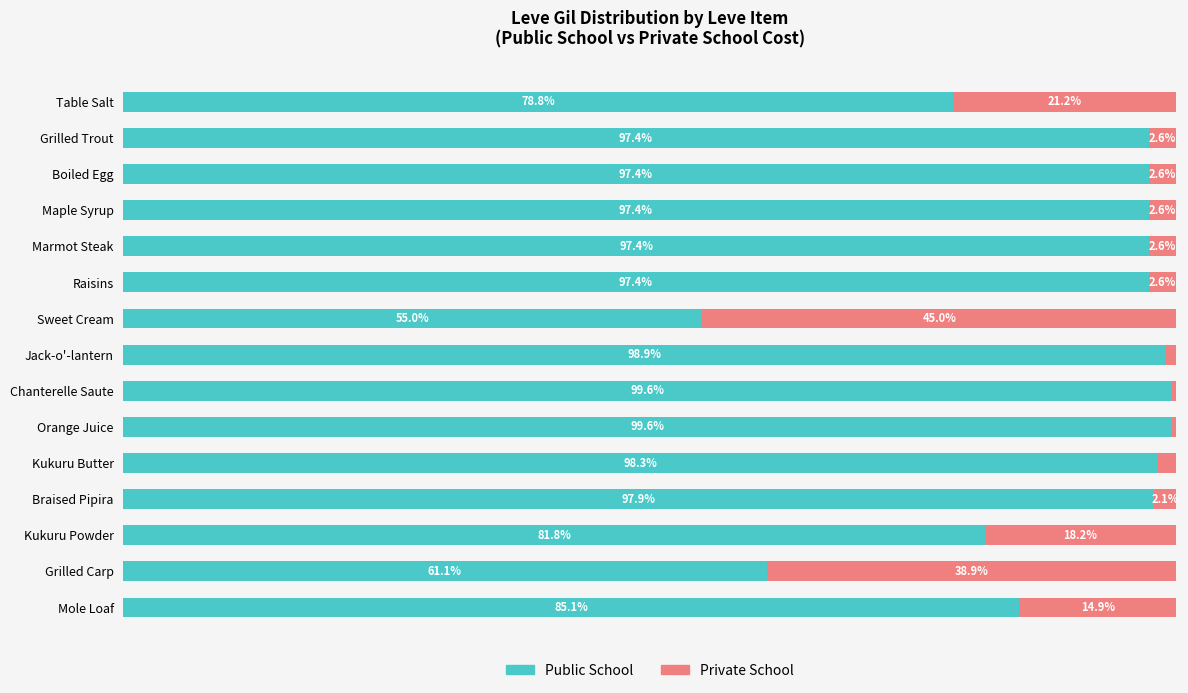

What are all the series names shown in the legend?

Public School, Private School